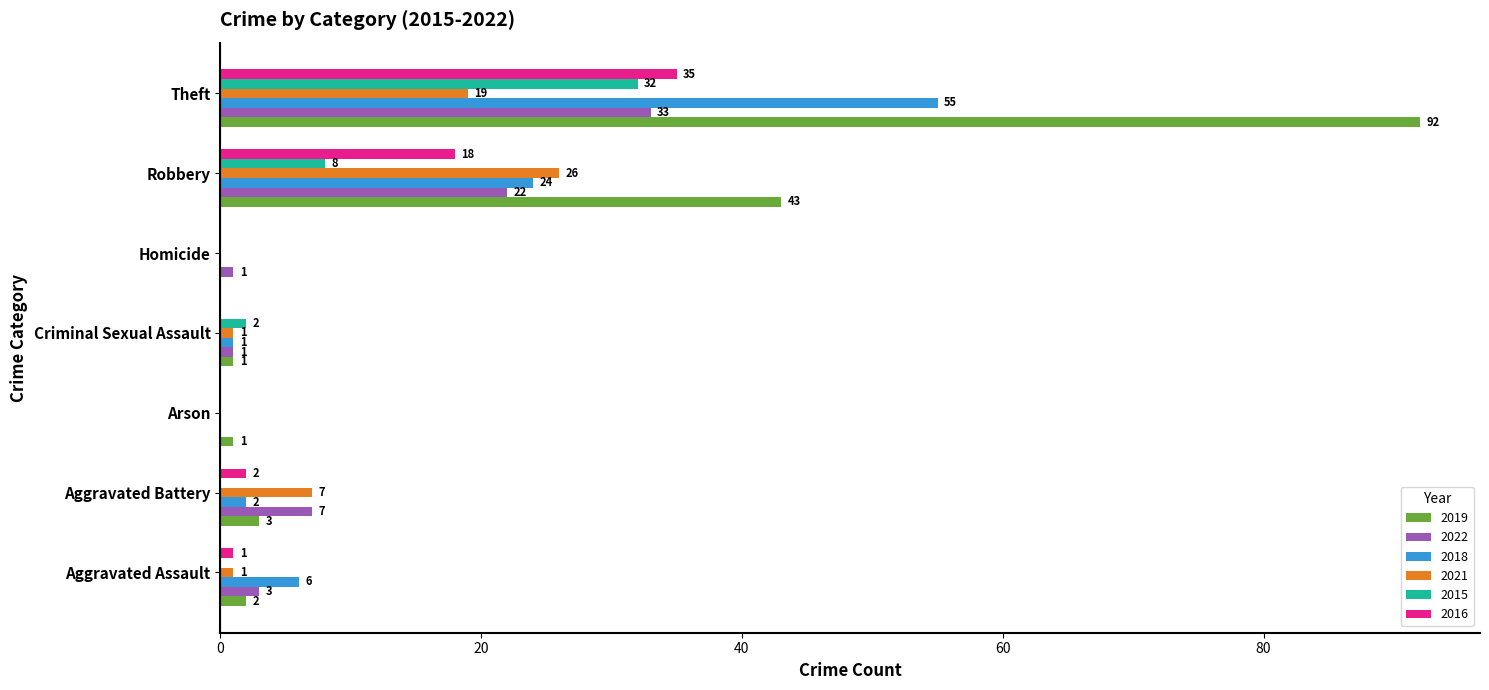

What is the total value across all series at Aggravated Battery?

21